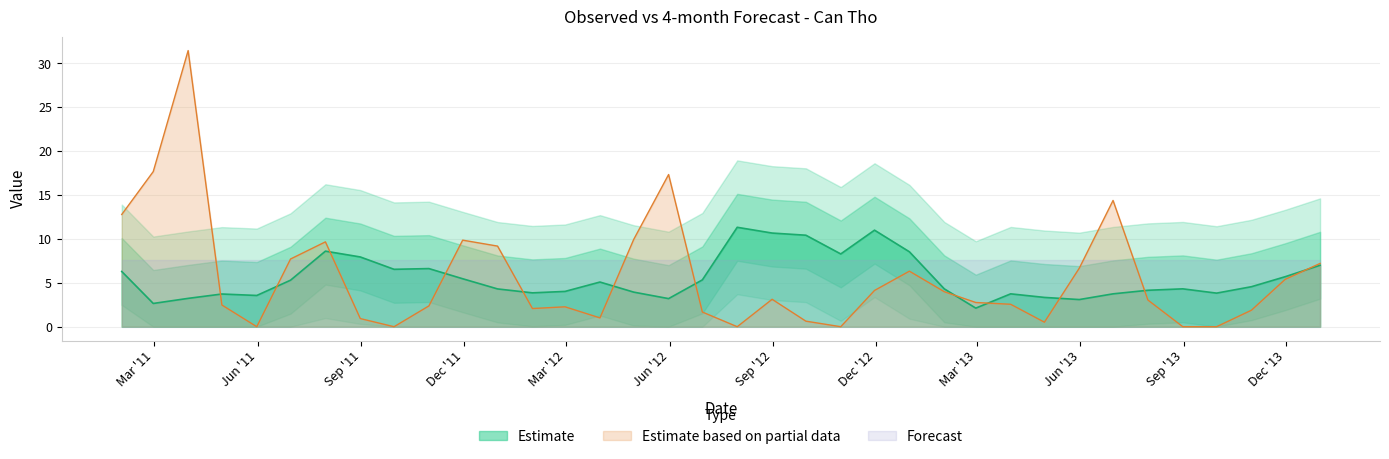

Between 2013-10-31 and 2011-01-31, which is larger?

2011-01-31